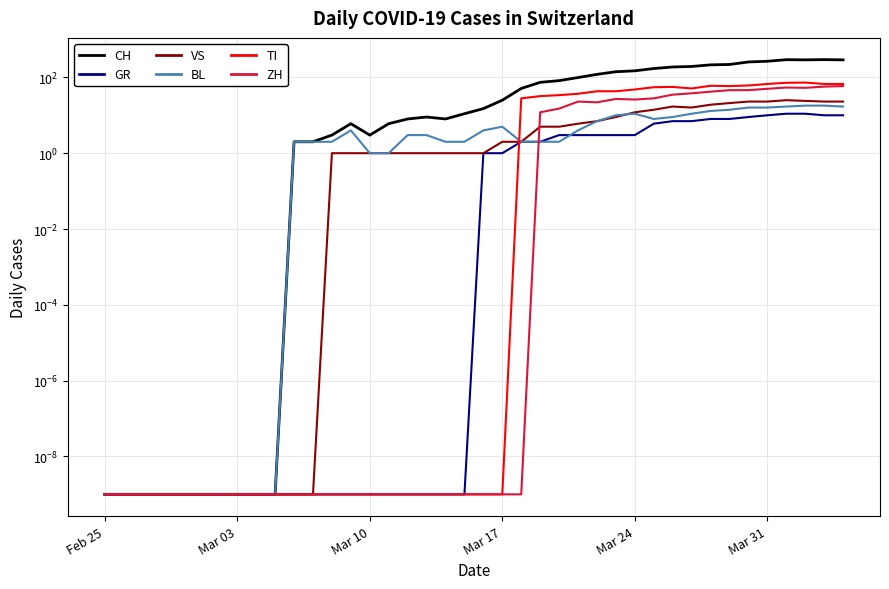

True or false: TI and VS intersect in this chart.

True